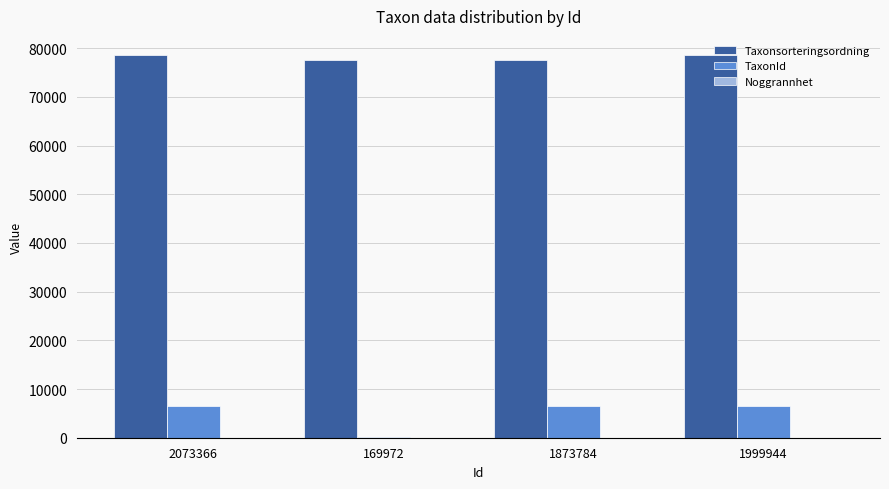

Is the value of TaxonId at 1873784 greater than the value of Taxonsorteringsordning at 2073366?

No